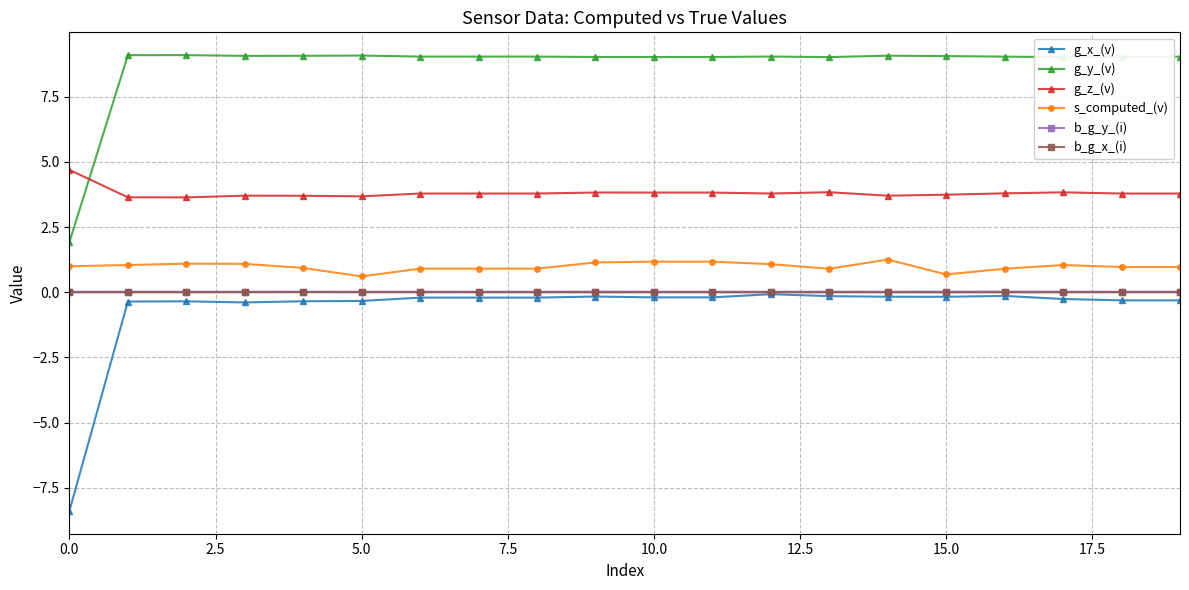

How many categories are shown in the chart?

20